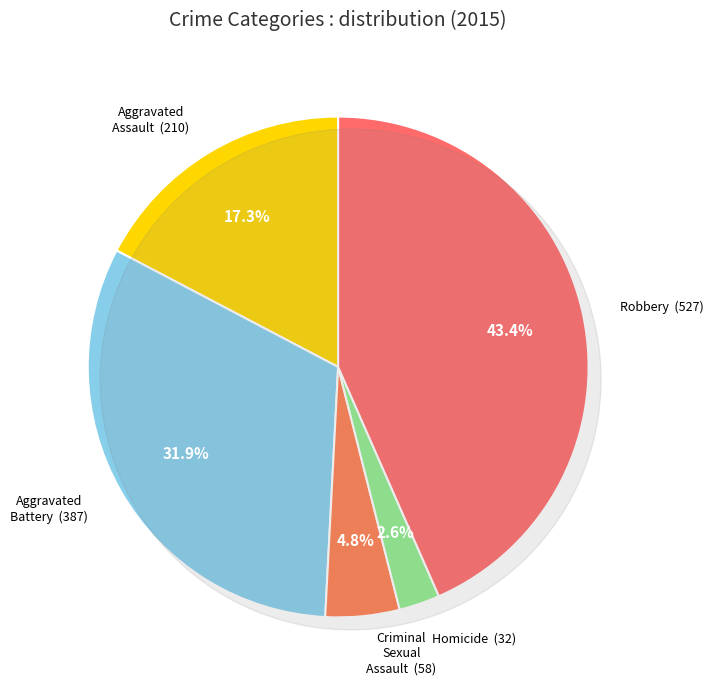

Does any single category account for the majority?

No